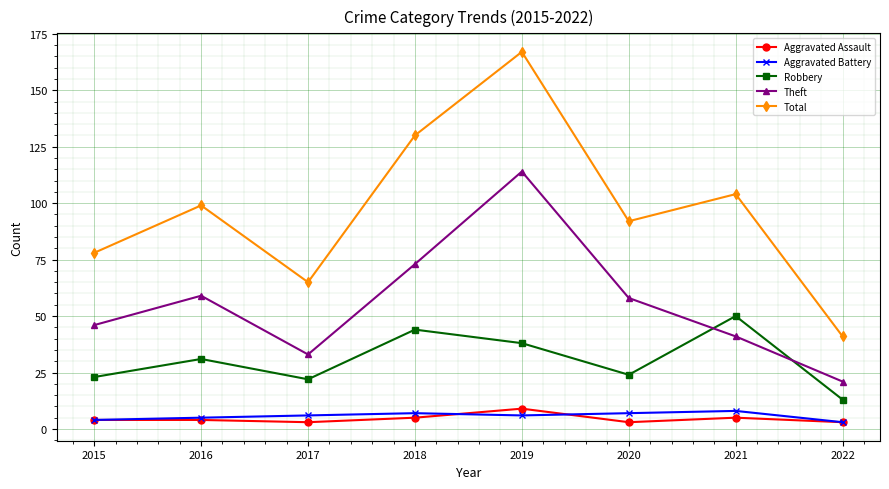

What value does the Aggravated Battery series have at 2018?

7